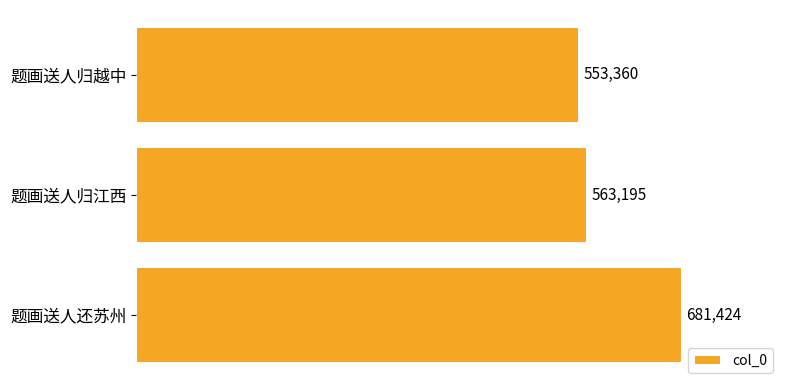

What is the approximate value at 题画送人归越中?

553360